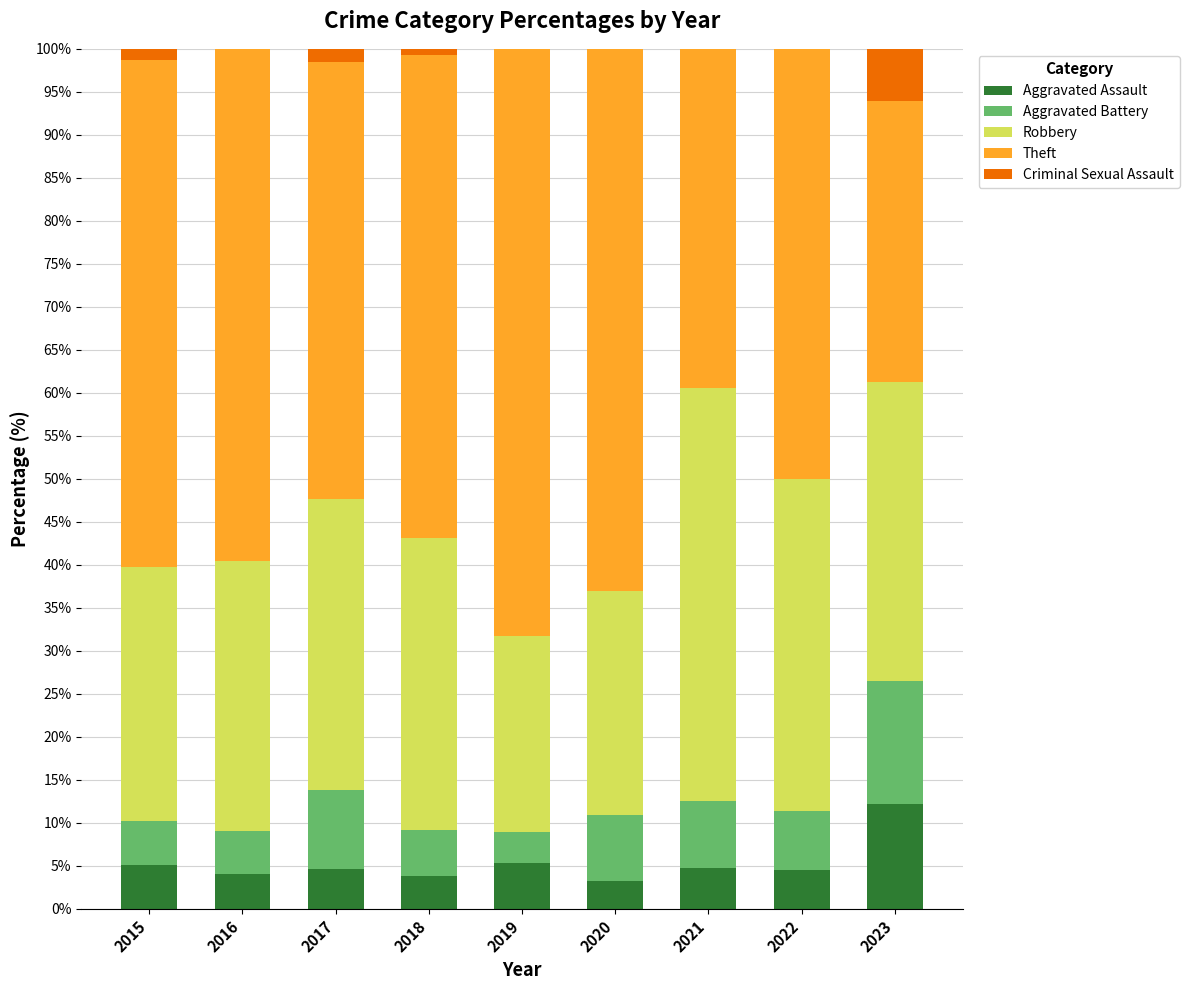

What is the sum of the Aggravated Assault values at 2022 and 2021?

9.4